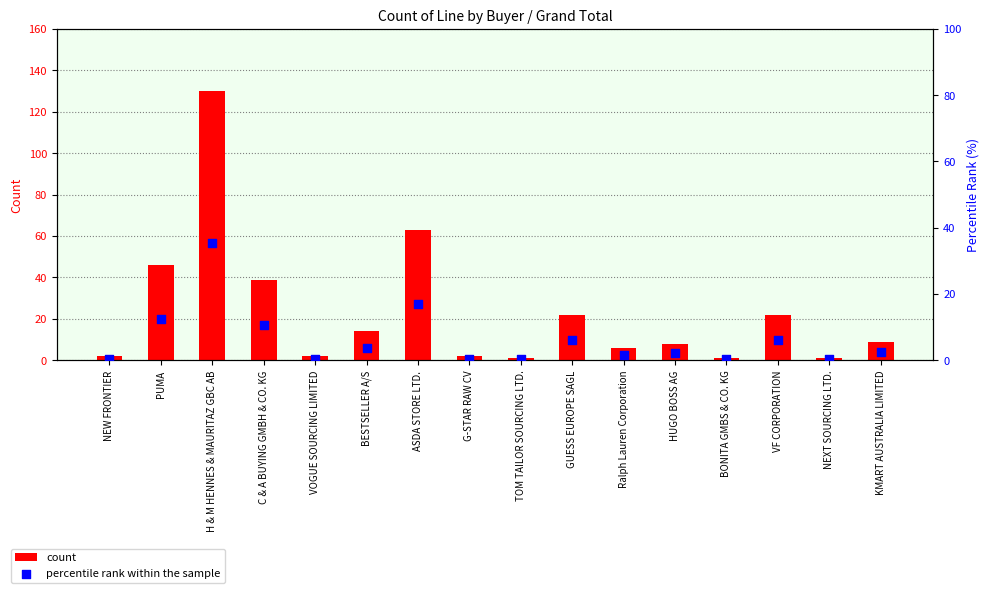

At which category is the sum across all series the highest?

H & M HENNES & MAURITAZ GBC AB